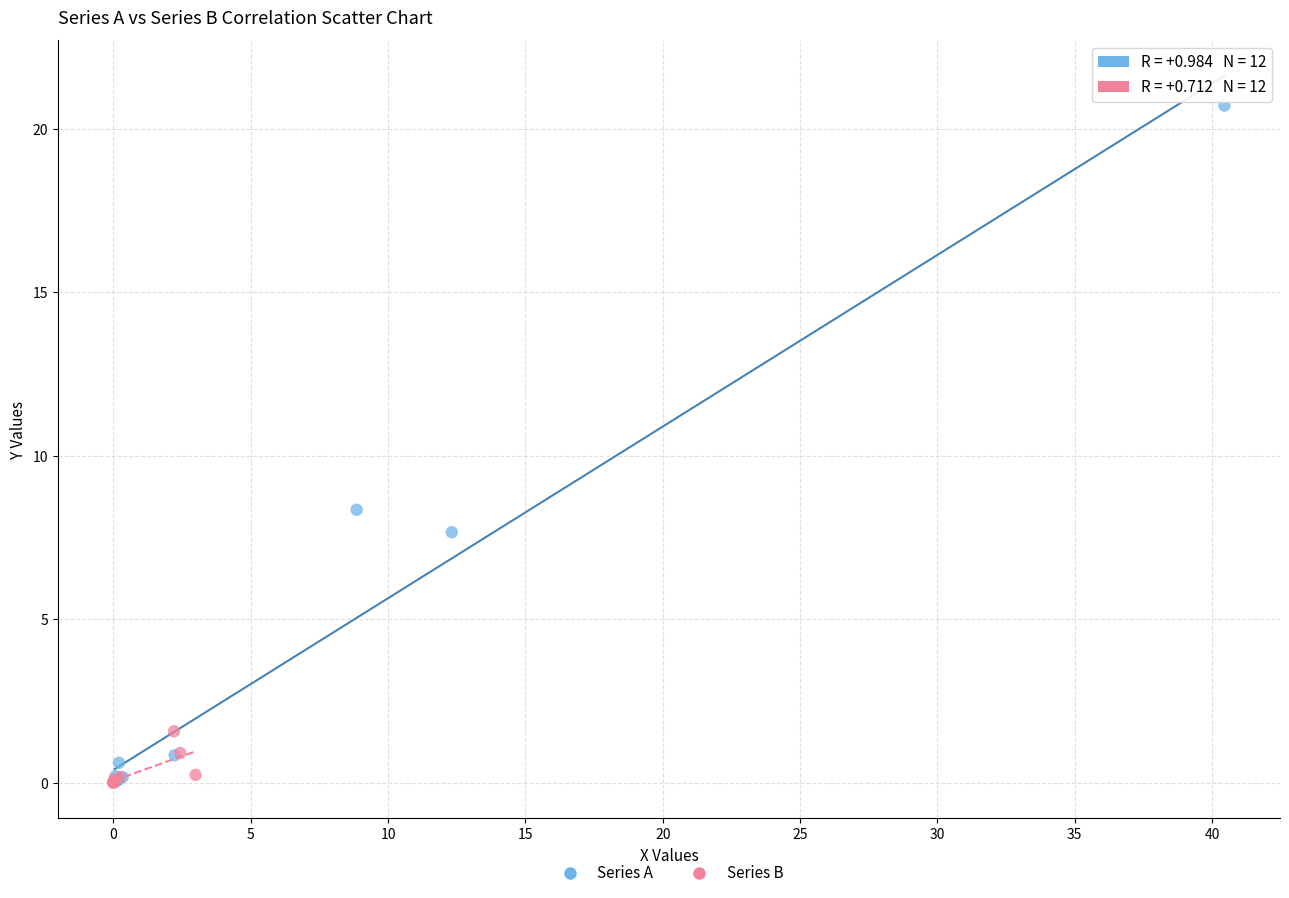

Which series reaches the maximum Y coordinate?

Series A